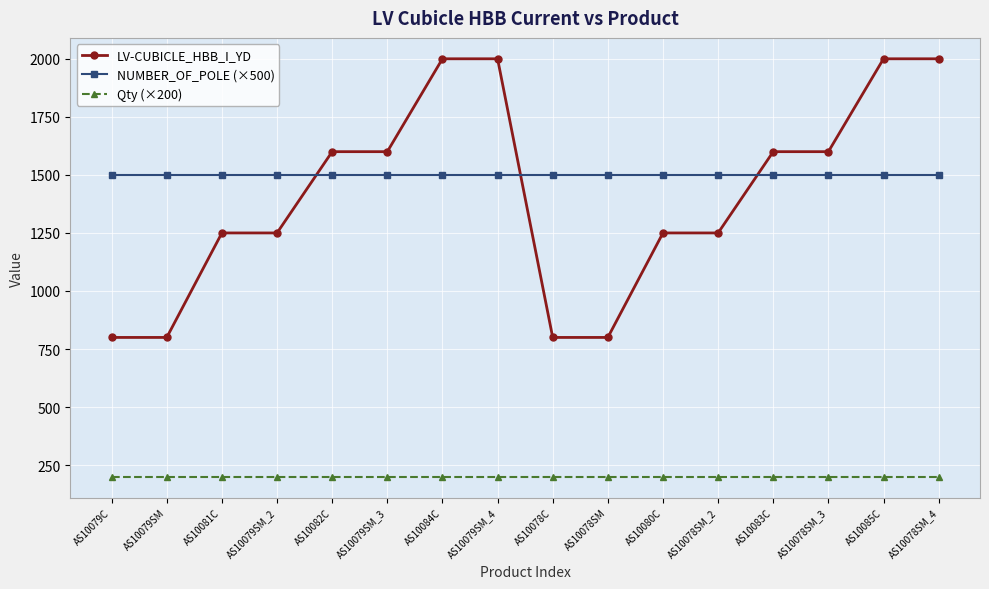

The value of Qty (×200) at AS10082C is 90. True or false?

False